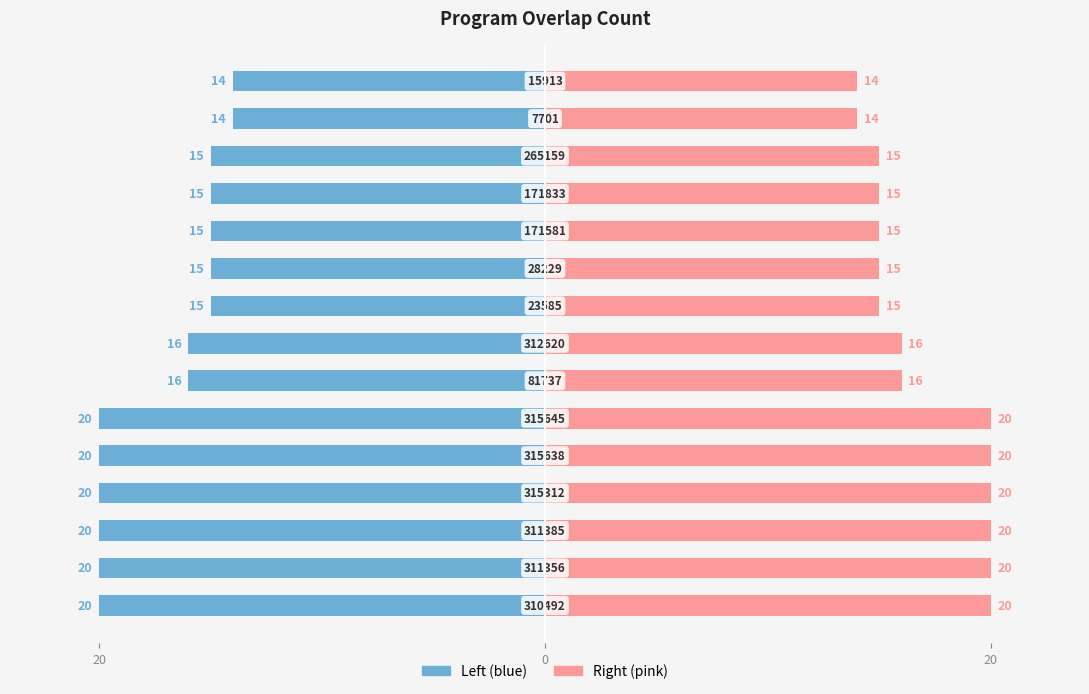

True or false: overlap (left) has a value of -26 at 8.

False